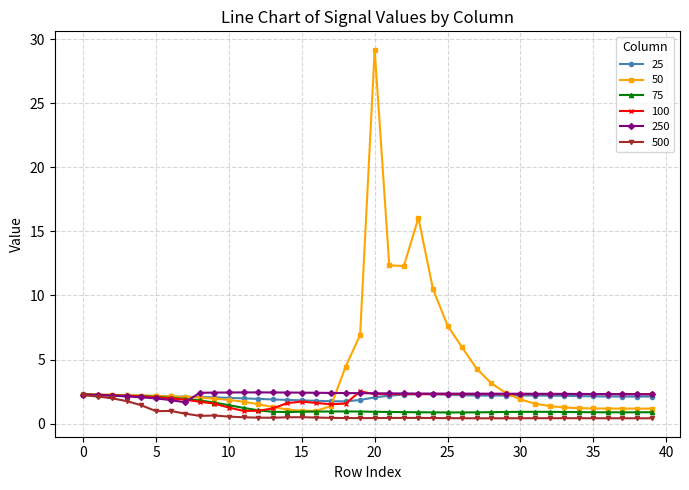

What is the maximum value shown in the chart?

29.2